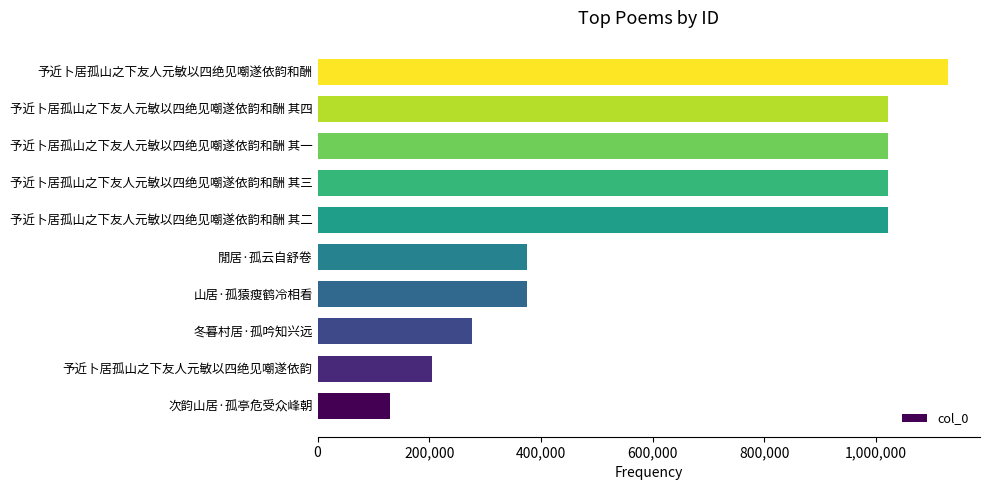

What is the minimum value shown in the chart?

130078